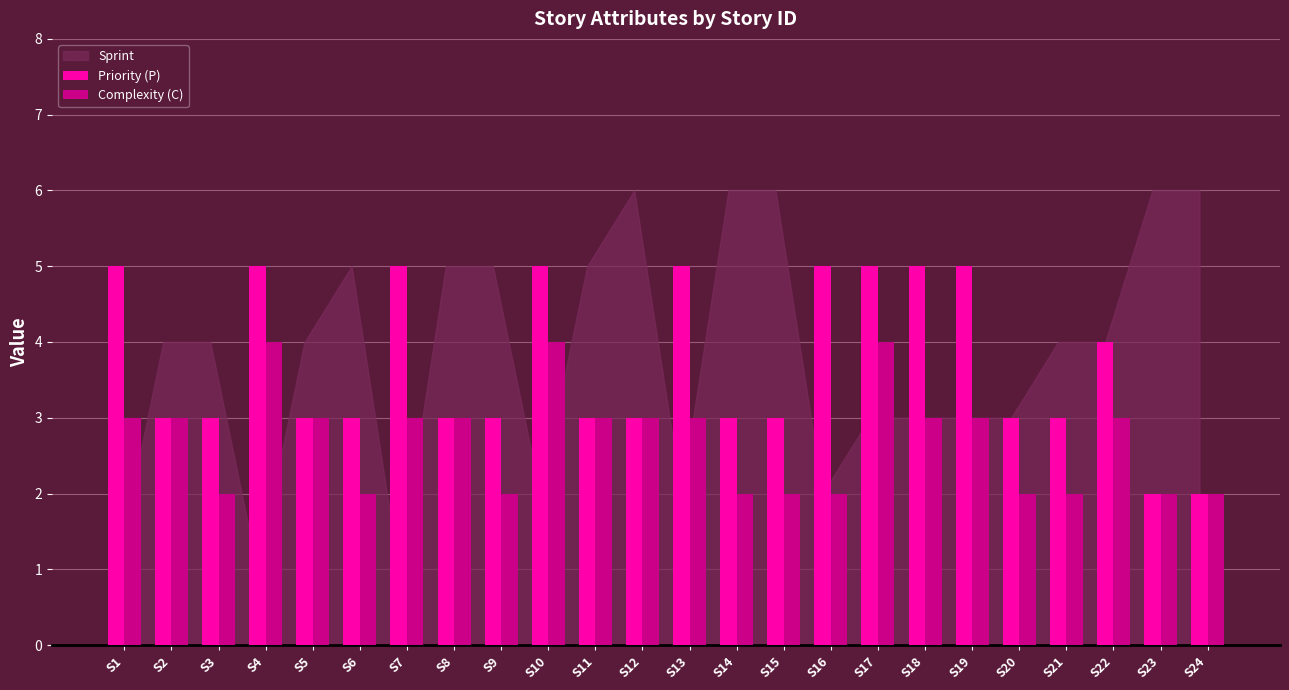

Are the bars grouped side by side (vs. stacked)?

Yes